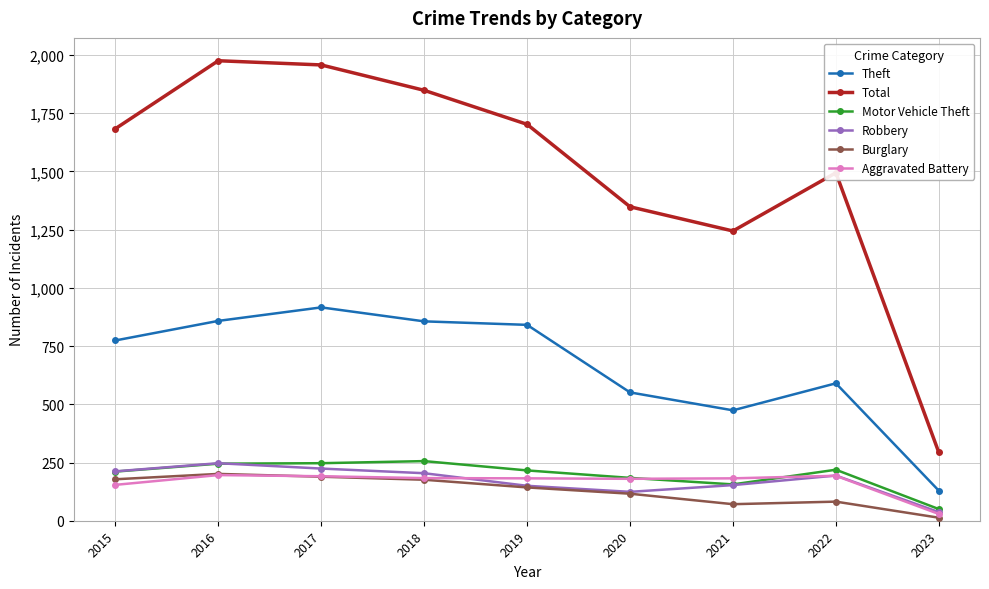

Which series has the largest range (max minus min)?

Total